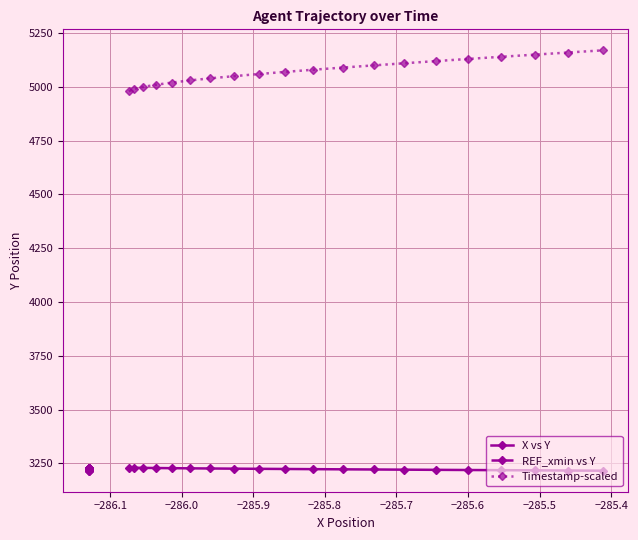

What is the maximum value for Timestamp-scaled?

5170.0